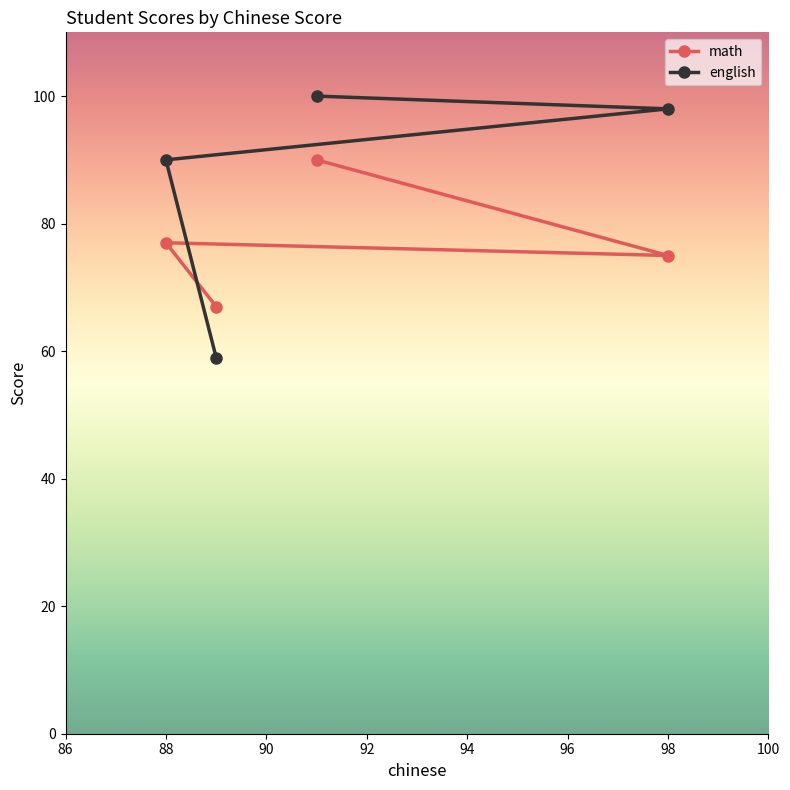

How many series are shown in this chart?

2